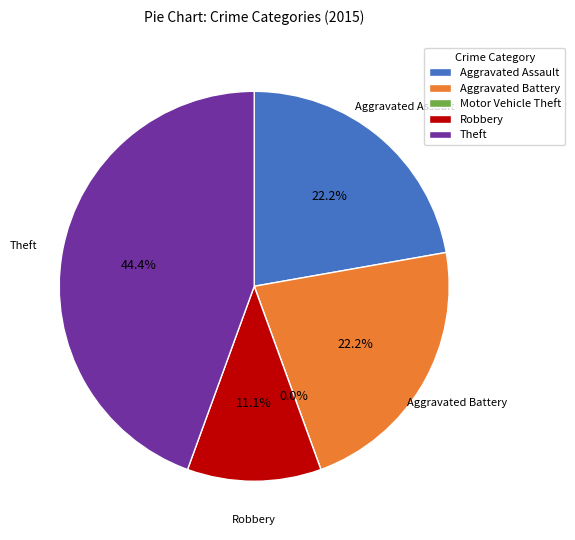

How many segments does this pie chart have?

5